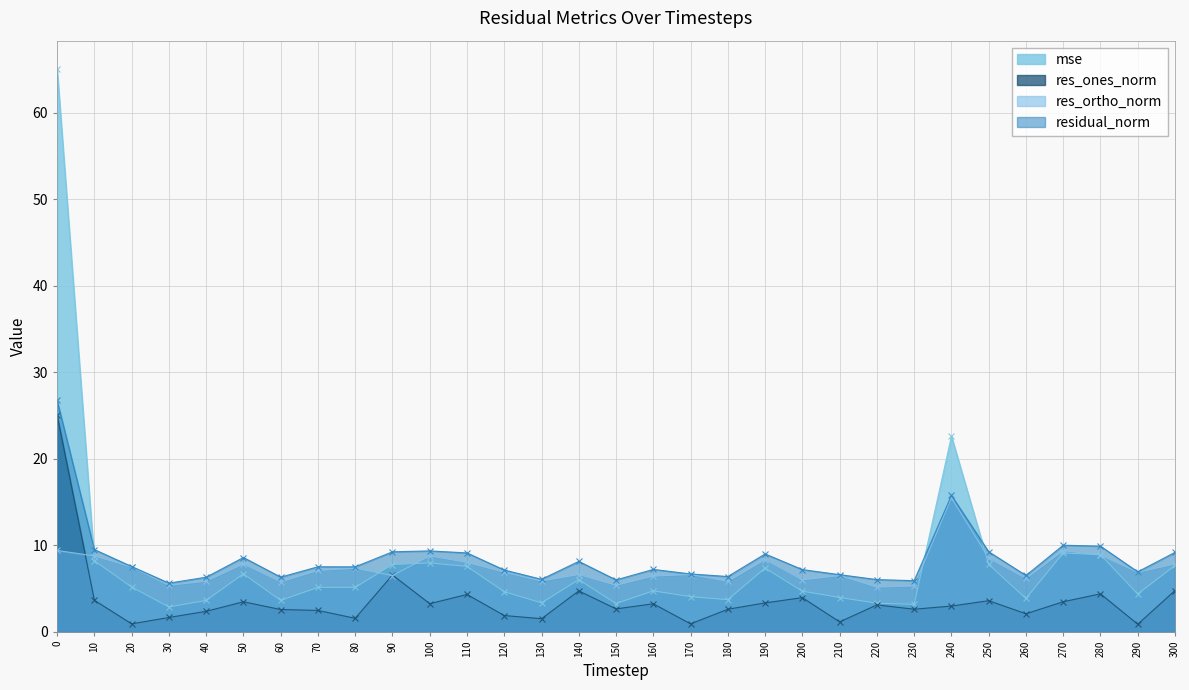

Rank the categories by res_ortho_norm value from highest to lowest.

240, 0, 270, 280, 10, 100, 250, 190, 110, 50, 300, 20, 80, 70, 120, 290, 170, 140, 90, 210, 160, 260, 200, 130, 40, 180, 60, 150, 30, 230, 220